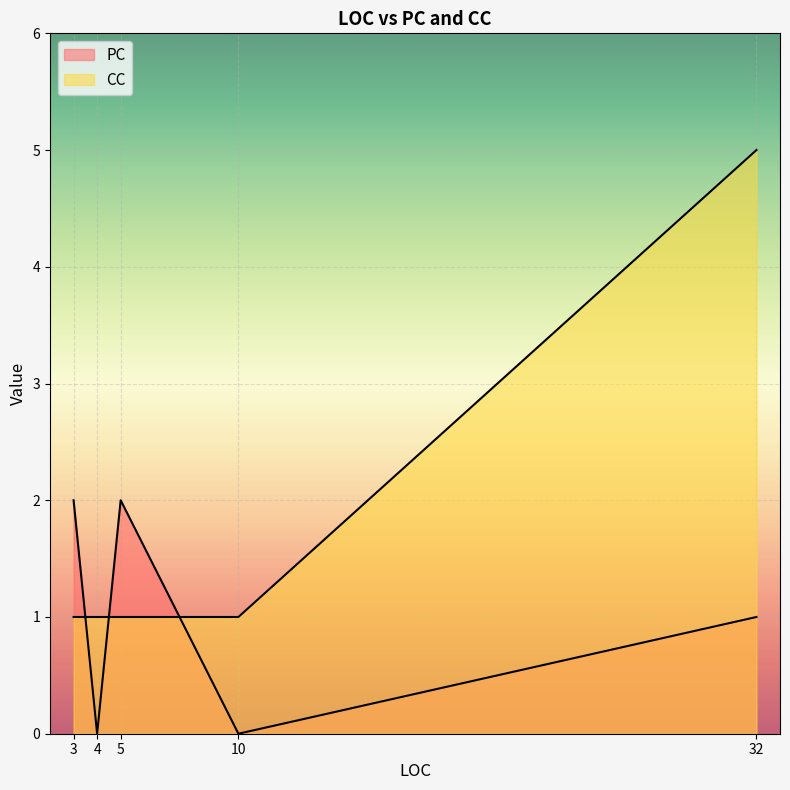

What are all the series names shown in the legend?

PC, CC